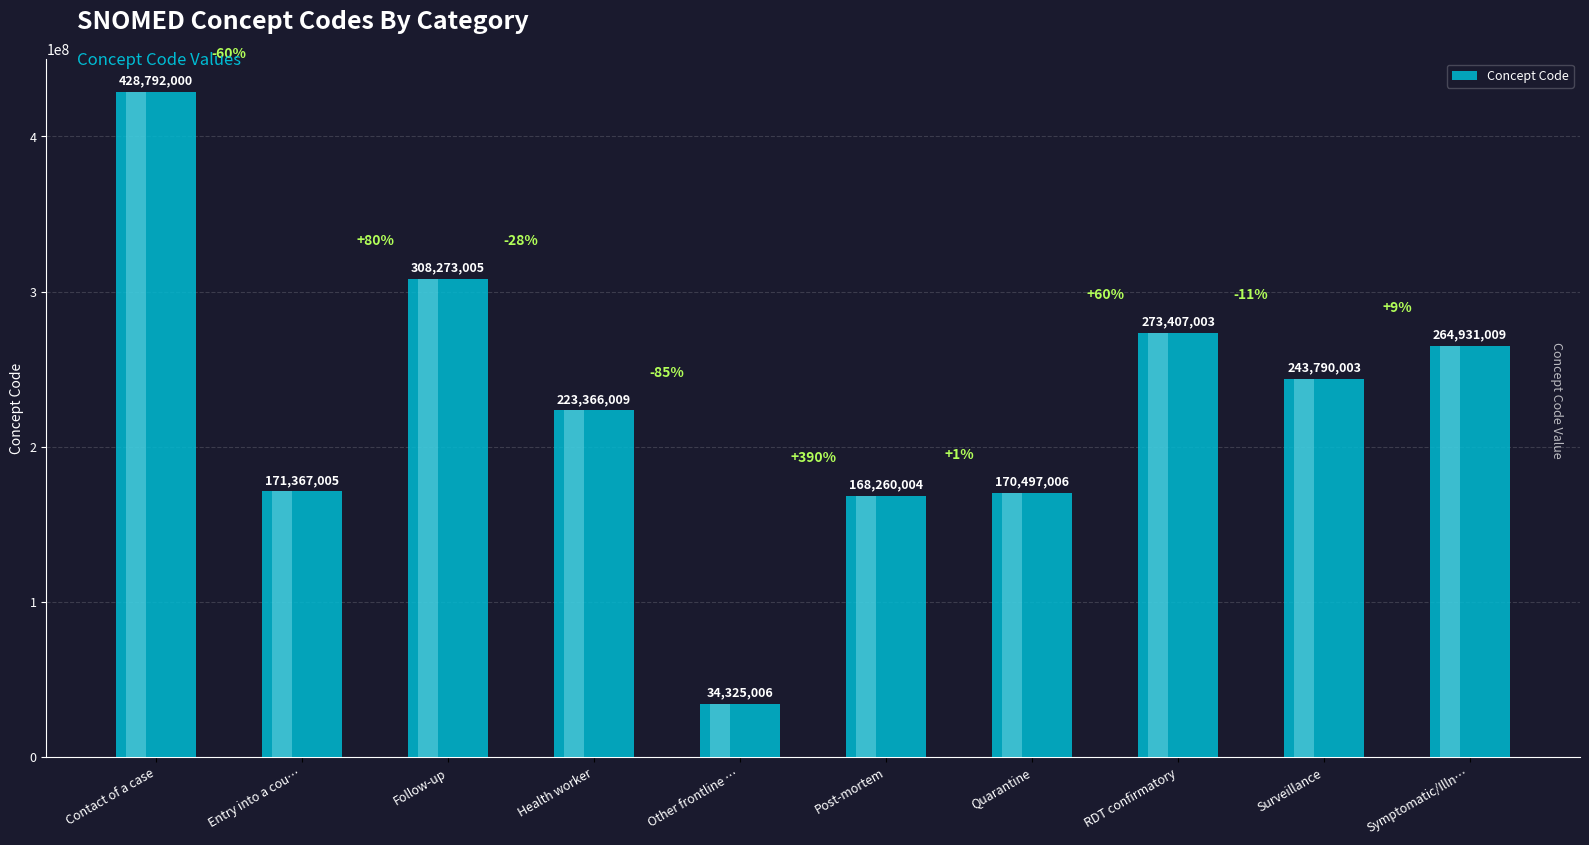

What is the average value?

228700805